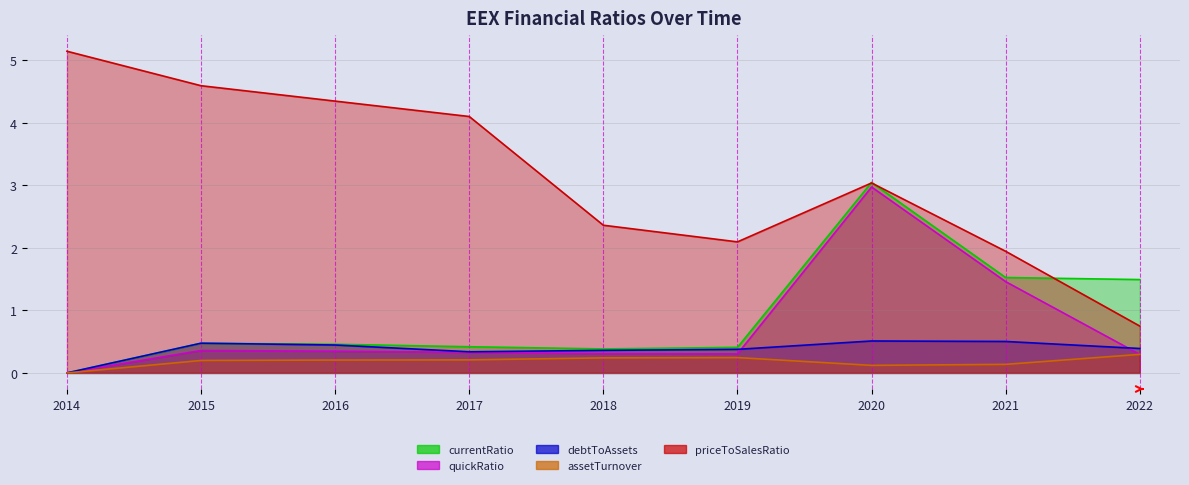

Which category has the lowest value across all series?

2014